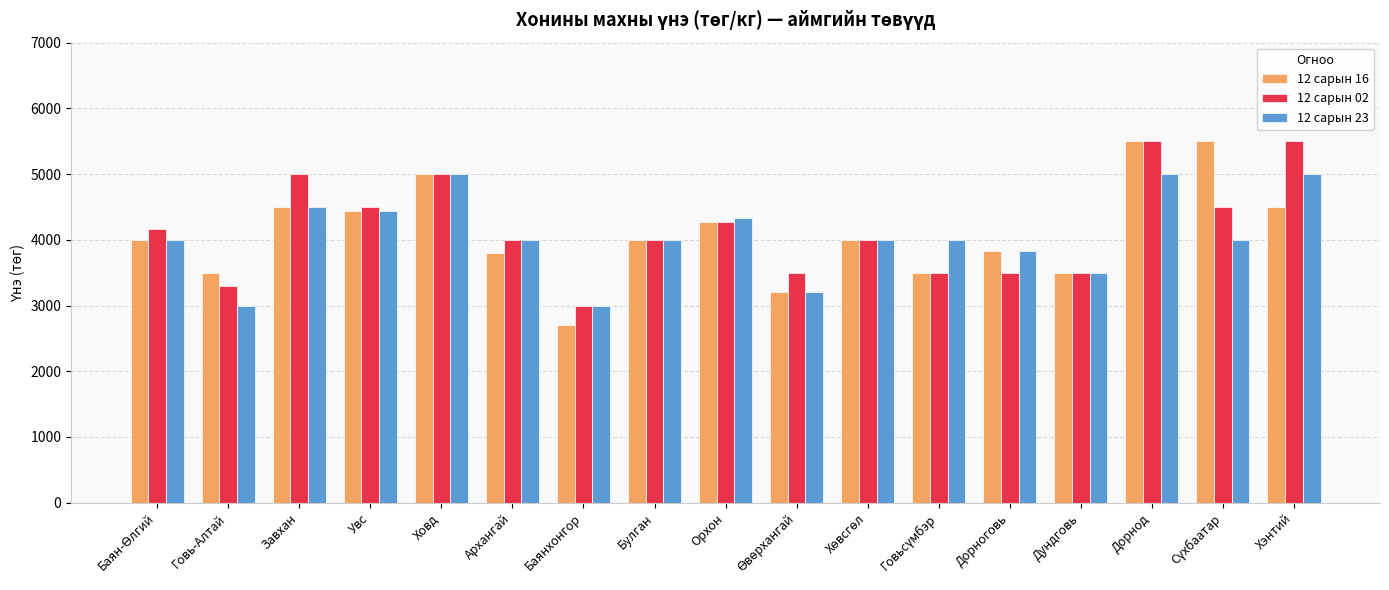

Which label corresponds to the smallest value in the chart?

Баянхонгор